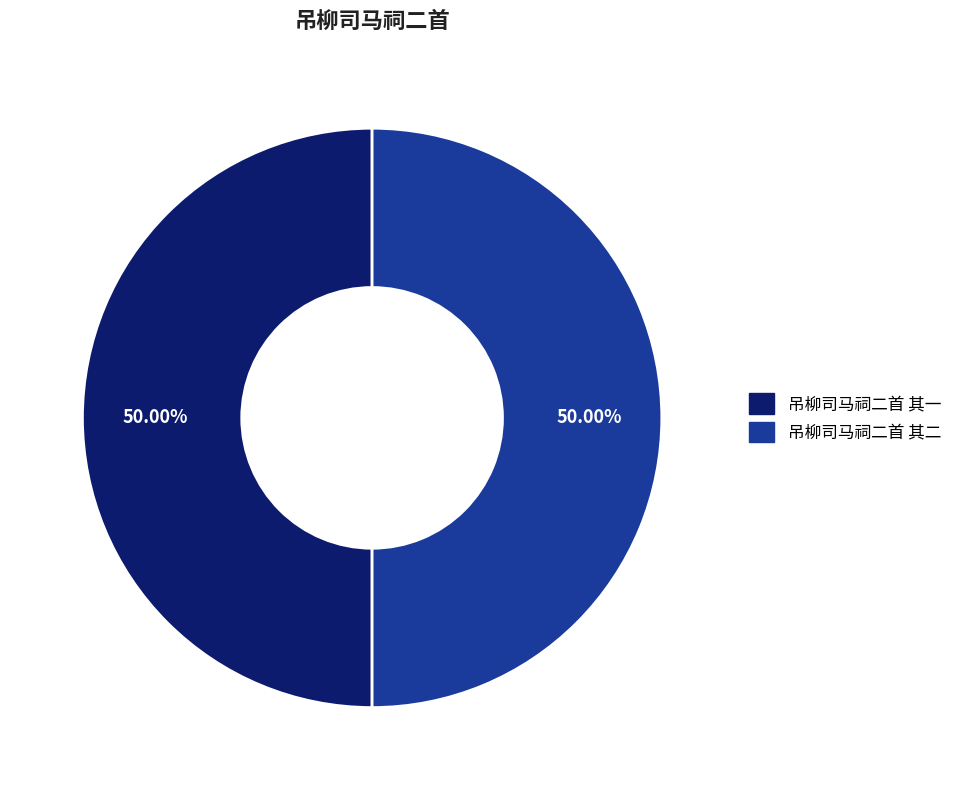

The 吊柳司马祠二首 其一 slice represents 59% of the pie. True or false?

False